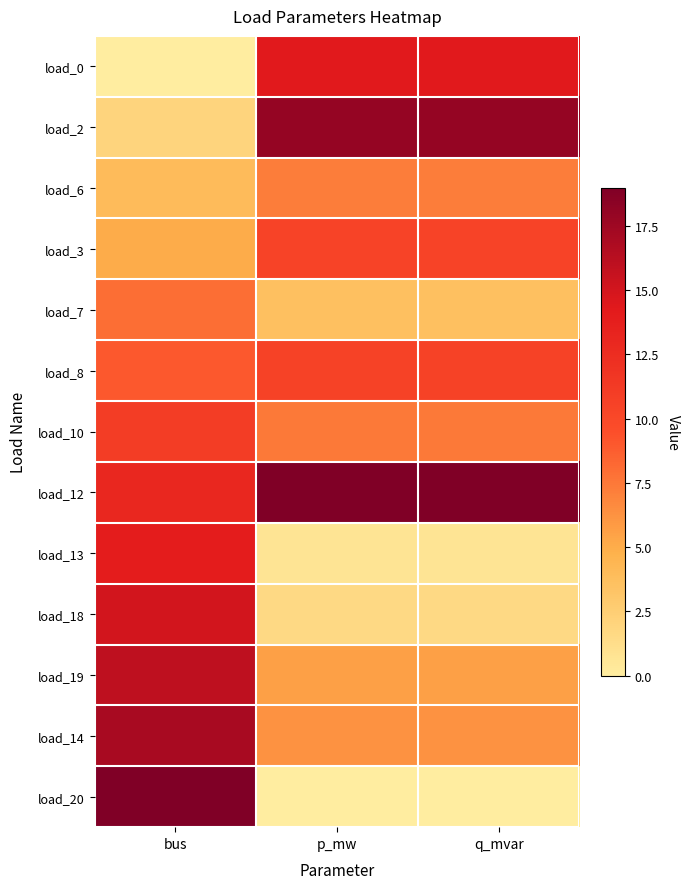

What is the spread (max minus min) of values at q_mvar?

1.0